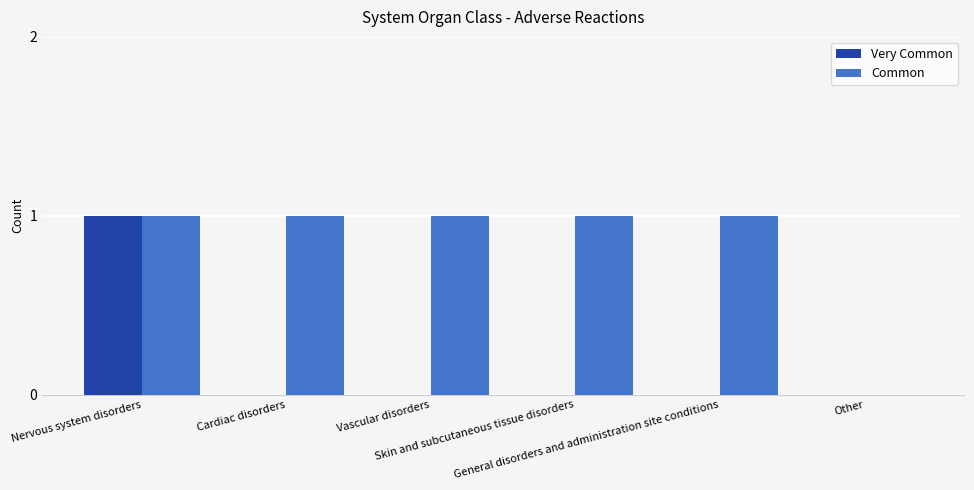

What are all the series names shown in the legend?

Very Common, Common